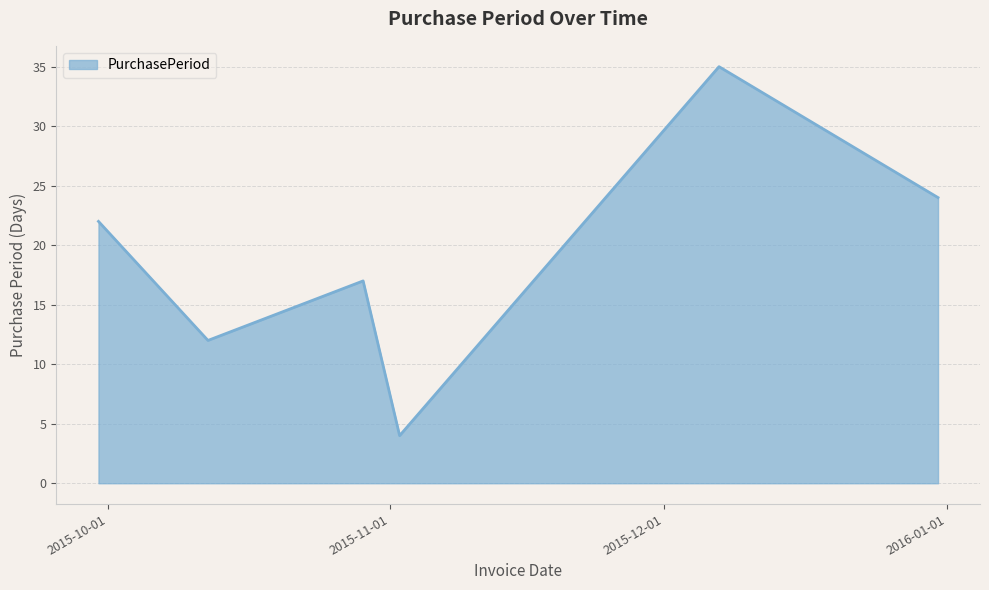

Count the number of categories in the chart.

6